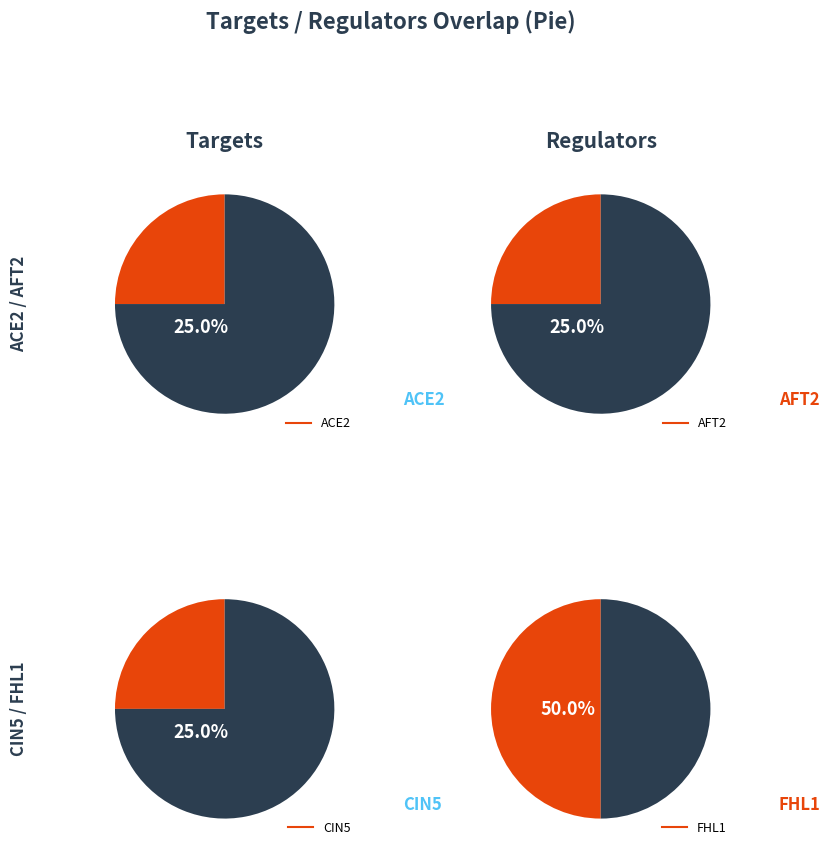

Do CIN5 and AFT2 together represent more than half of the pie?

No